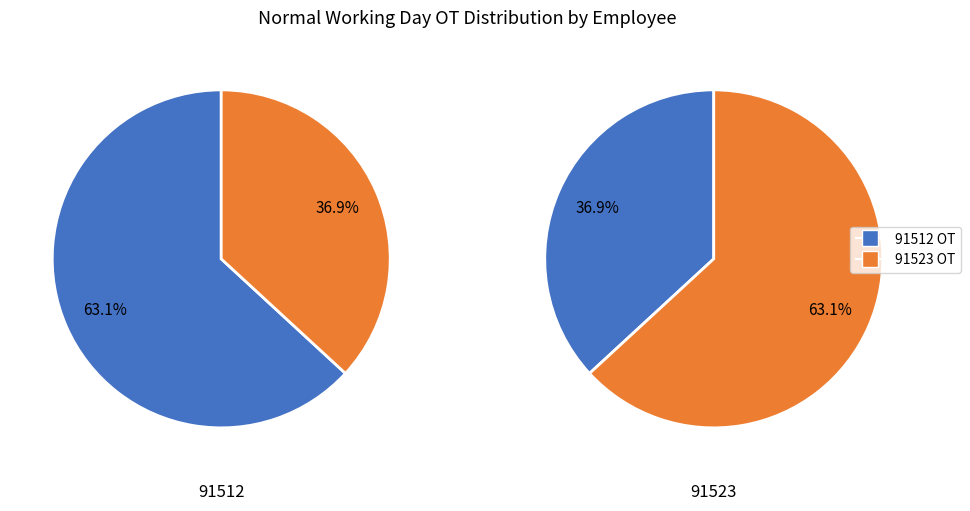

Rank the categories by value from lowest to highest.

91523, 91512